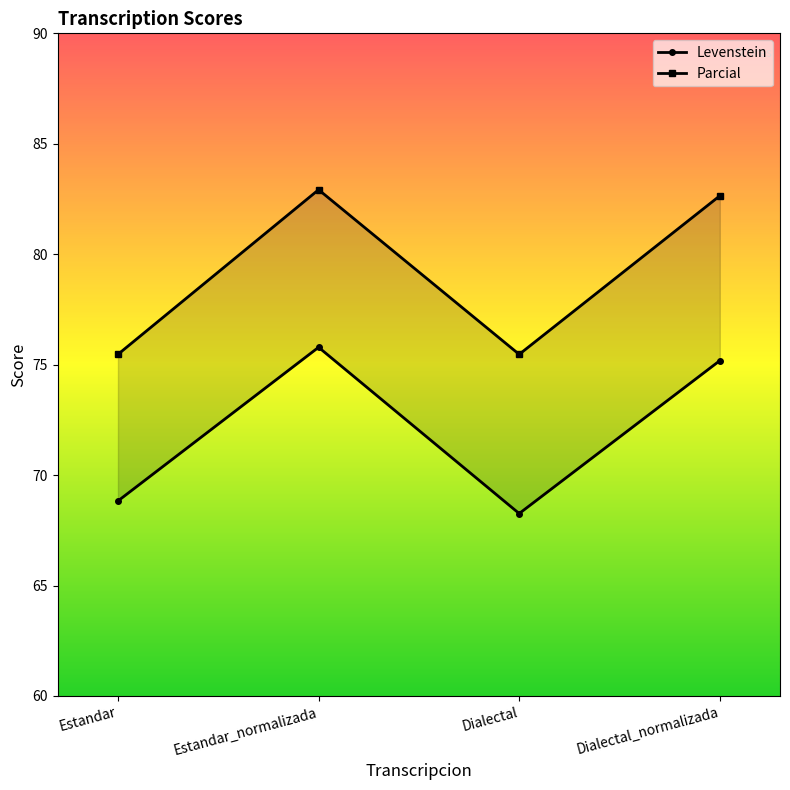

Does the chart have visible grid lines?

No